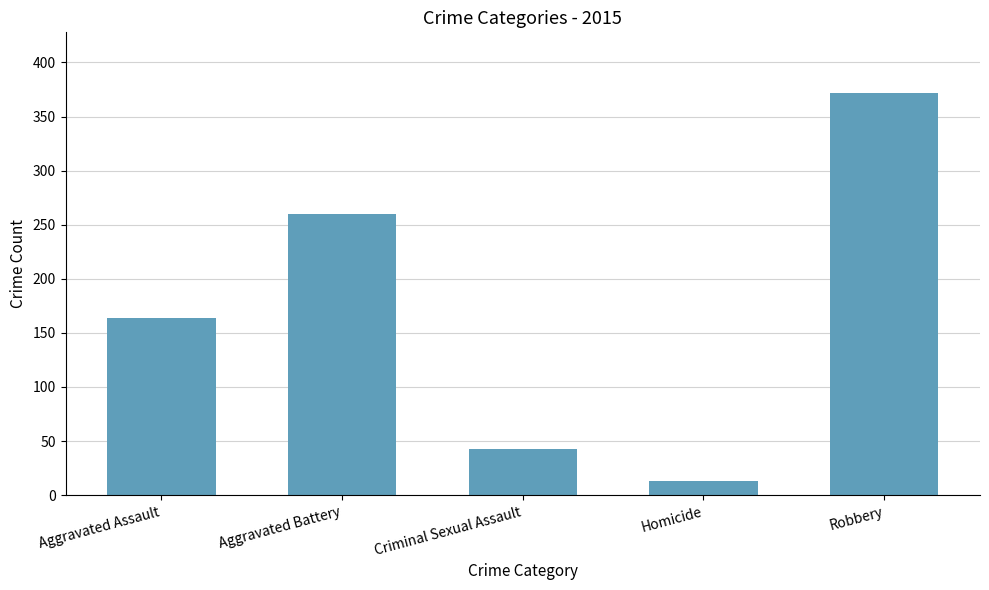

What is the difference between the second highest and second lowest values?

217